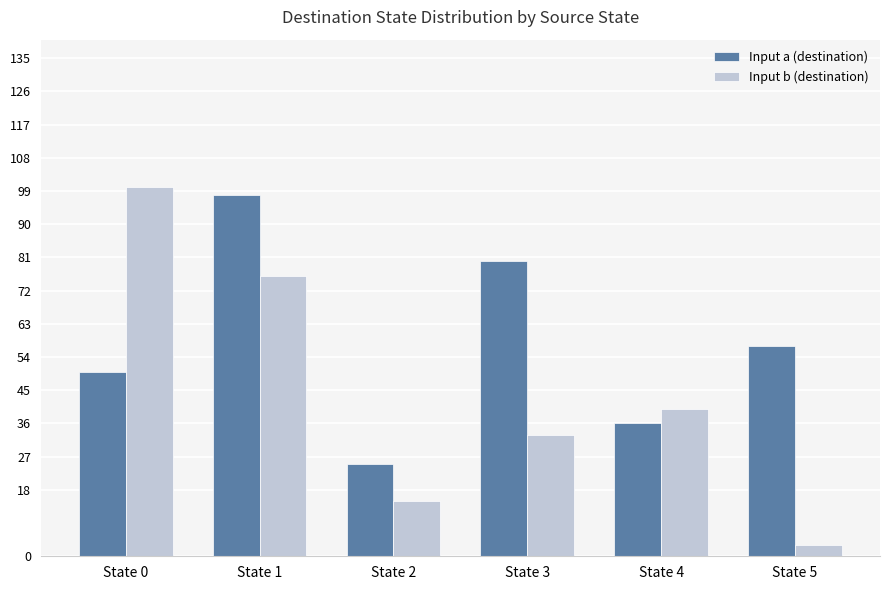

The value of Input b (destination) at State 2 is 4. True or false?

False